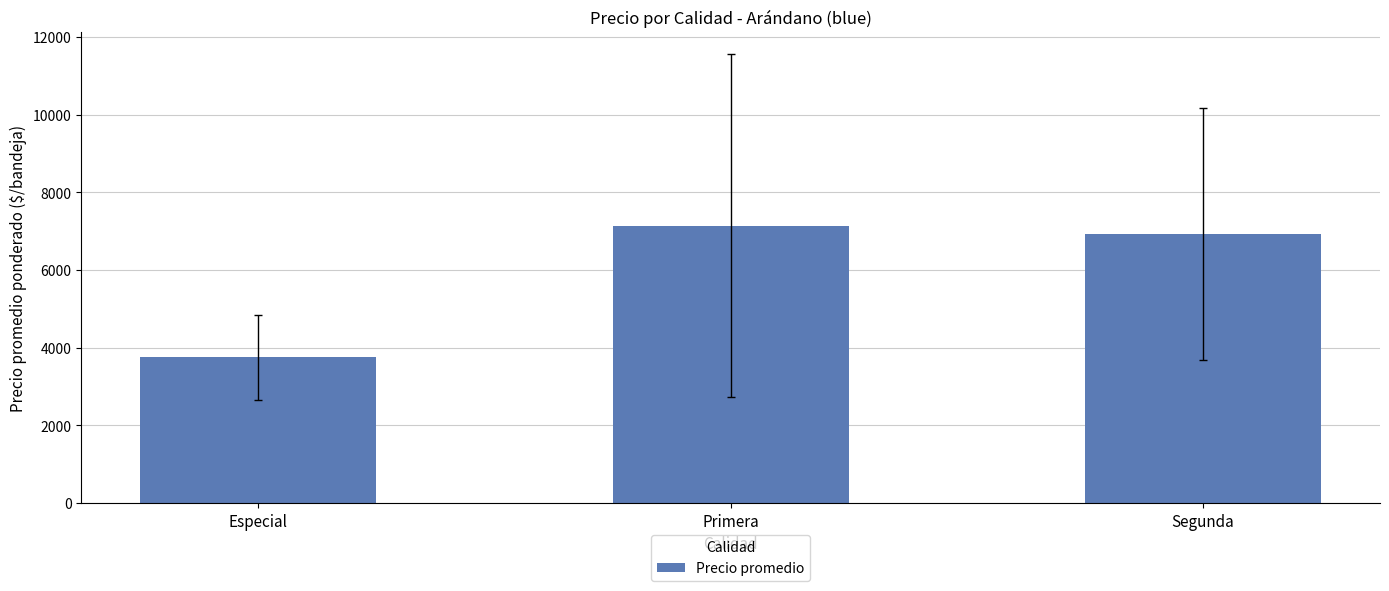

At which label is the value closest to 5445?

Segunda